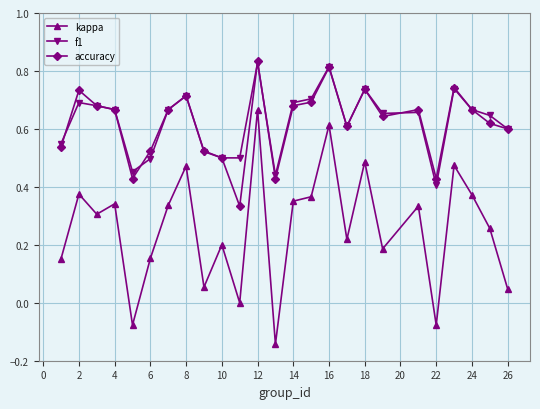

True or false: accuracy has more than 1 interior local peaks.

True